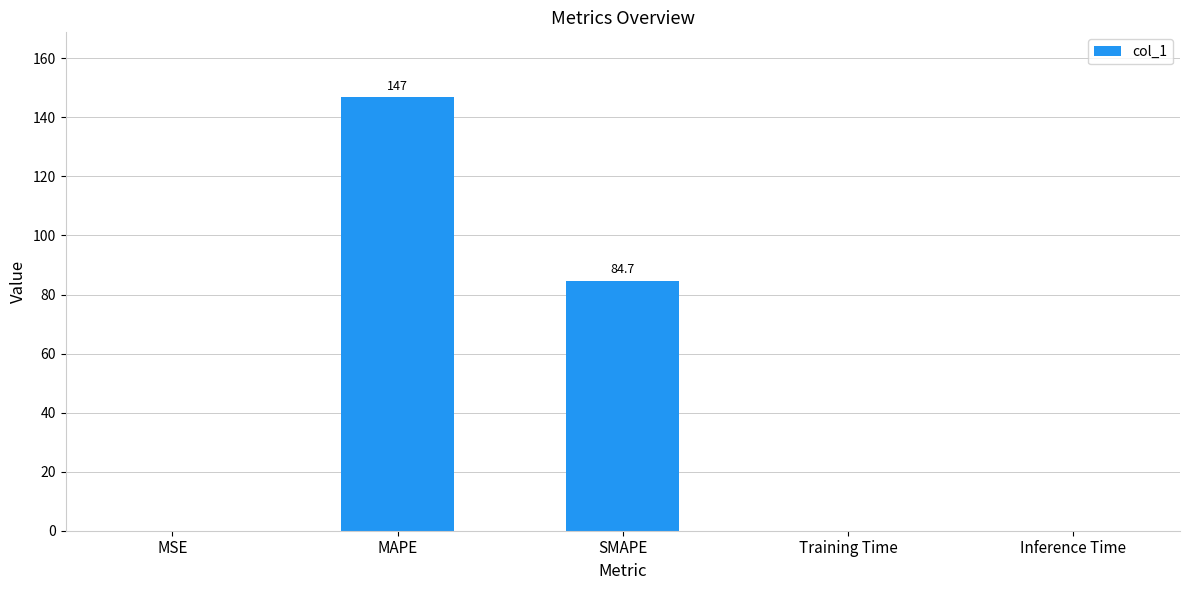

The chart shows a value of 119.8 at SMAPE. True or false?

False